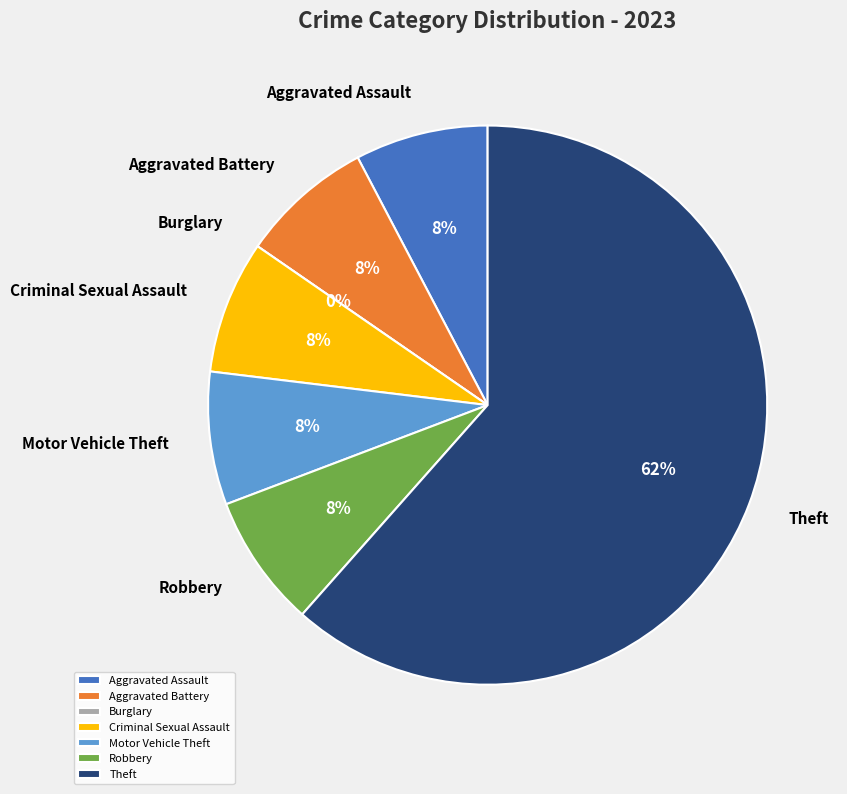

To the nearest percent, what is the difference between the Aggravated Assault and Theft slice percentages?

54%